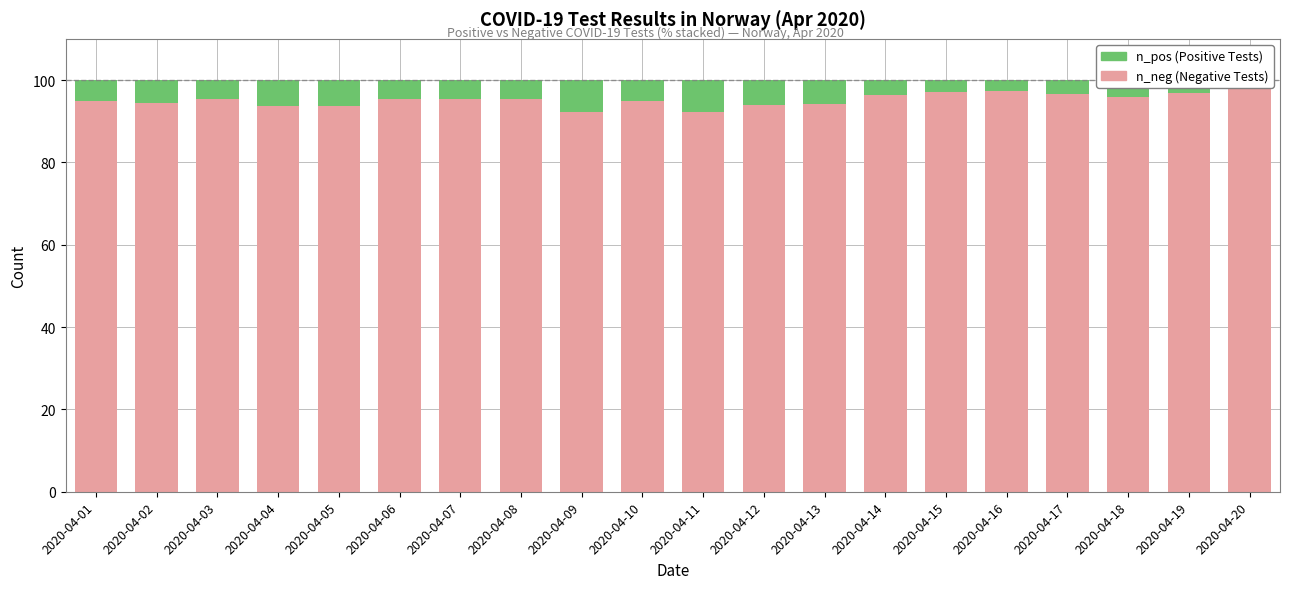

Reading left to right, list all the values displayed in this chart.

n_neg: 2020-04-01=95.0	2020-04-02=94.4	2020-04-03=95.4	2020-04-04=93.7	2020-04-05=93.6	2020-04-06=95.5	2020-04-07=95.3	2020-04-08=95.3	2020-04-09=92.3	2020-04-10=95.0	2020-04-11=92.3	2020-04-12=93.9	2020-04-13=94.2	2020-04-14=96.4	2020-04-15=97.0	2020-04-16=97.4	2020-04-17=96.6	2020-04-18=95.8	2020-04-19=96.9	2020-04-20=97.8
n_pos: 2020-04-01=5.0	2020-04-02=5.6	2020-04-03=4.6	2020-04-04=6.3	2020-04-05=6.4	2020-04-06=4.5	2020-04-07=4.7	2020-04-08=4.7	2020-04-09=7.7	2020-04-10=5.0	2020-04-11=7.7	2020-04-12=6.1	2020-04-13=5.8	2020-04-14=3.6	2020-04-15=3.0	2020-04-16=2.6	2020-04-17=3.4	2020-04-18=4.2	2020-04-19=3.1	2020-04-20=2.2